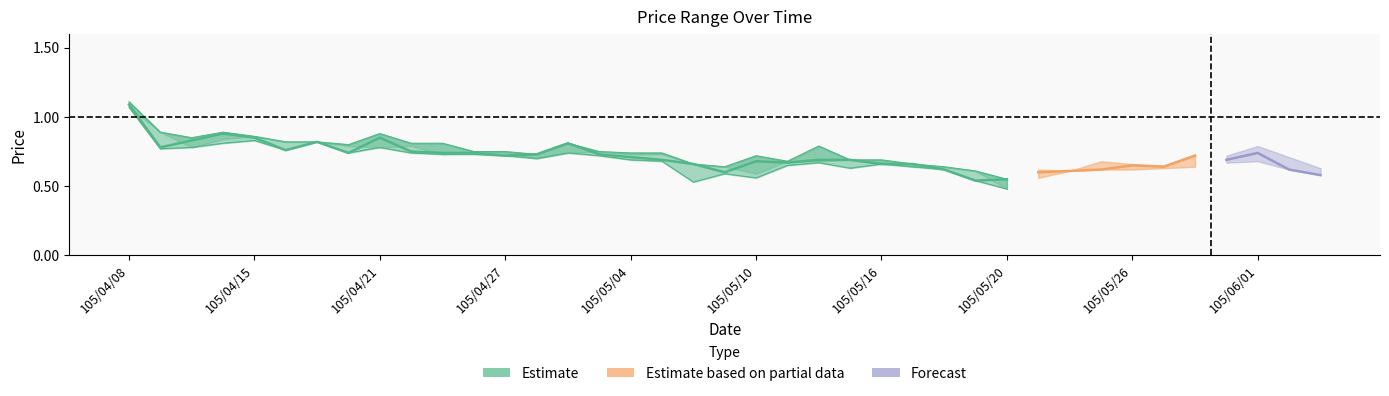

Reading left to right, list all the values displayed in this chart.

col_3: 1.1	0.9	0.8	0.8	0.9	0.8	0.8	0.8	0.8	0.8	0.7	0.8	0.7	0.7	0.7	0.8	0.7	0.7	0.7	0.6	0.6	0.7	0.7	0.7	0.7	0.6	0.6	0.6	0.5	0.6	0.6	0.7	0.6	0.6	0.6	0.7	0.7	0.7	0.6
col_4: 1.1	0.9	0.8	0.9	0.9	0.8	0.8	0.8	0.9	0.8	0.8	0.8	0.8	0.7	0.8	0.8	0.7	0.7	0.7	0.6	0.7	0.7	0.8	0.7	0.7	0.7	0.6	0.6	0.6	0.6	0.6	0.7	0.7	0.7	0.7	0.7	0.8	0.7	0.6
col_5: 1.1	0.8	0.8	0.8	0.8	0.8	0.8	0.7	0.8	0.7	0.7	0.7	0.7	0.7	0.7	0.7	0.7	0.7	0.5	0.6	0.6	0.7	0.7	0.6	0.7	0.6	0.6	0.5	0.5	0.6	0.6	0.6	0.6	0.6	0.6	0.7	0.7	0.6	0.6
col_6: 1.1	0.8	0.8	0.9	0.8	0.8	0.8	0.7	0.8	0.8	0.7	0.7	0.7	0.7	0.8	0.7	0.7	0.7	0.7	0.6	0.7	0.7	0.7	0.7	0.7	0.7	0.6	0.5	0.6	0.6	0.6	0.6	0.7	0.6	0.7	0.7	0.7	0.6	0.6